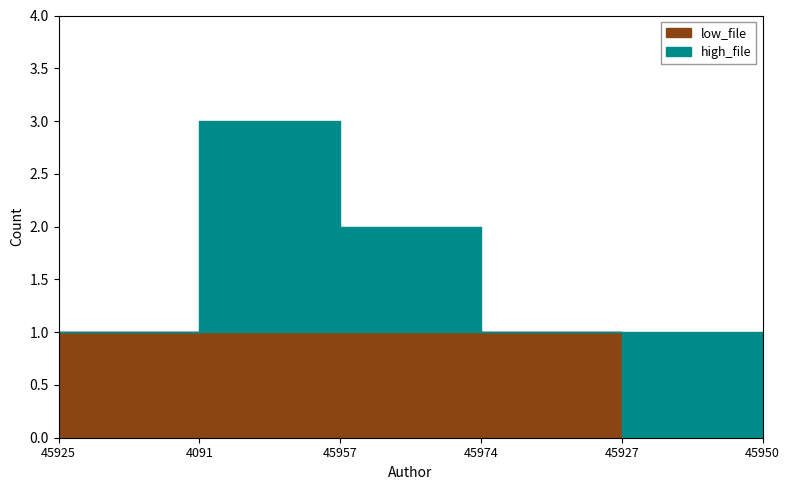

Is it true that file_as_author equals 17576 at 45950?

False